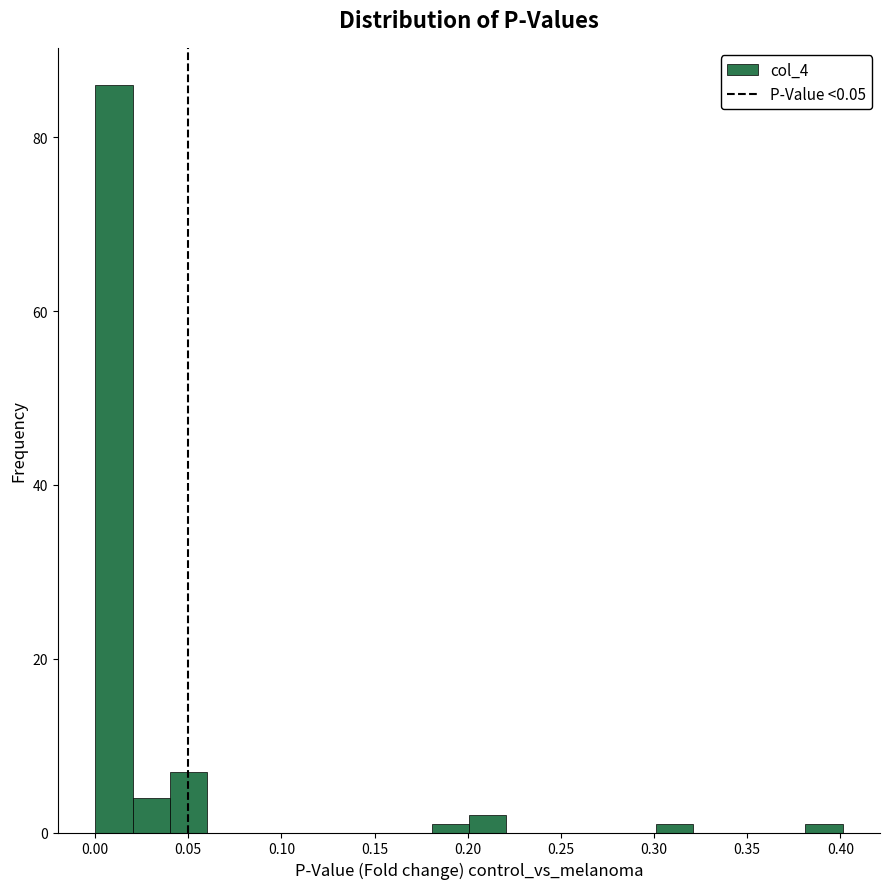

Reading left to right, list every bar in this chart as the range it spans on the x-axis followed by its height. Neither the bar edges nor the heights are printed on the chart, so give them approximately, as read against the axes.

0.00 to 0.02: 86
0.02 to 0.04: 4
0.04 to 0.06: 8
0.06 to 0.08: 0
0.08 to 0.10: 0
0.10 to 0.12: 0
0.12 to 0.14: 0
0.14 to 0.16: 0
0.16 to 0.18: 0
0.18 to 0.20: under 2
0.20 to 0.22: 2
0.22 to 0.24: 0
0.24 to 0.26: 0
0.26 to 0.28: 0
0.28 to 0.30: 0
0.30 to 0.32: under 2
0.32 to 0.34: 0
0.34 to 0.36: 0
0.36 to 0.38: 0
0.38 to 0.40: under 2